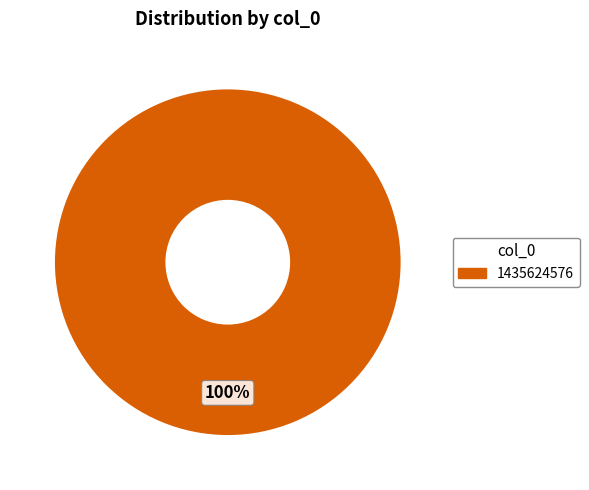

Is there a majority slice in this chart?

Yes